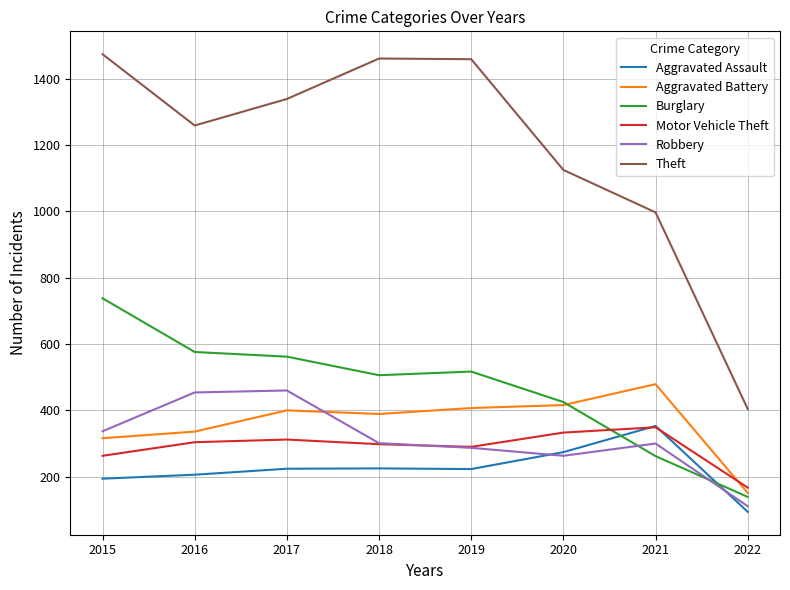

What is the total value across all series at 2015?

3322